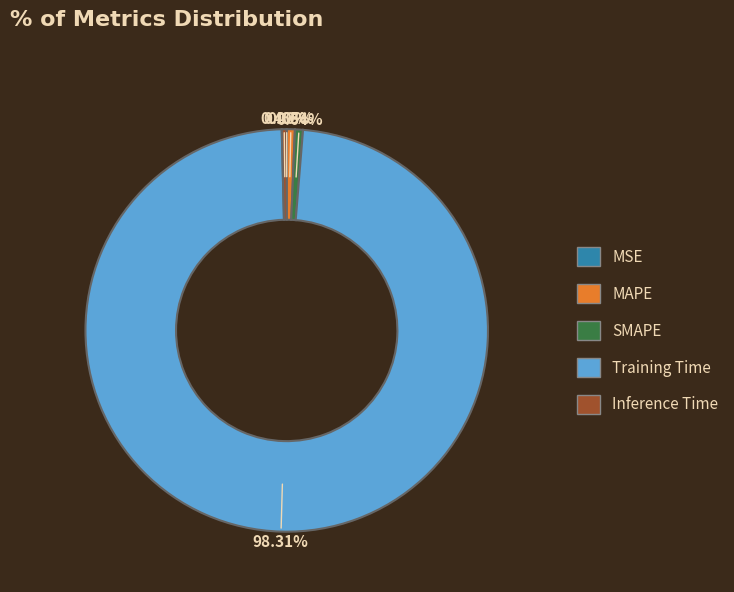

To the nearest percent, what percentage of the pie is Training Time?

98%